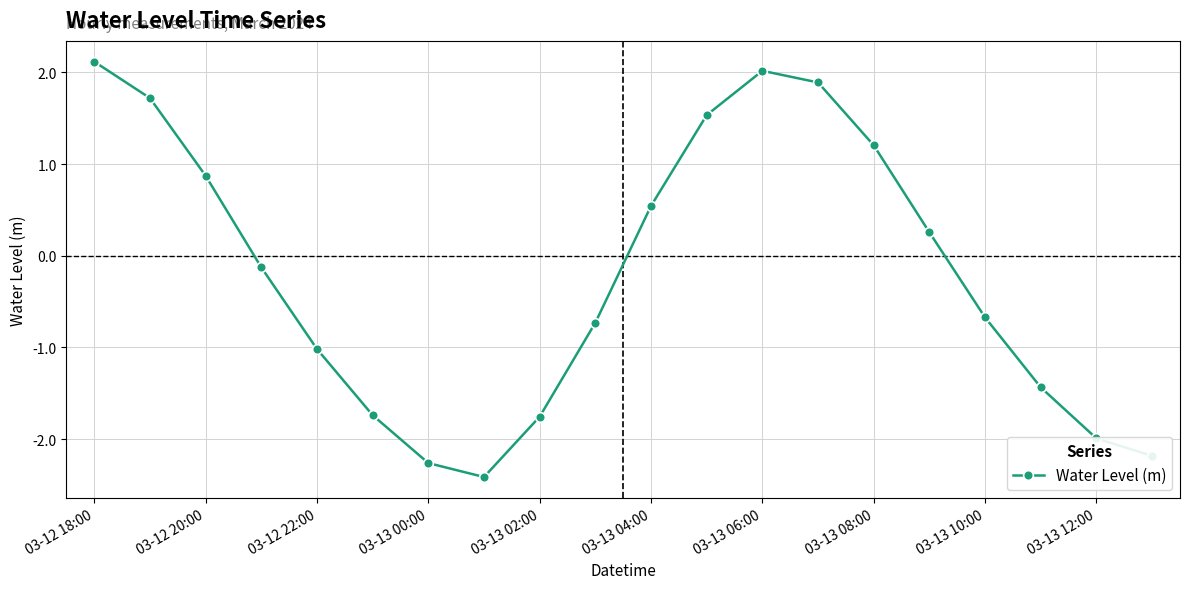

What is the maximum value shown in the chart?

2.1